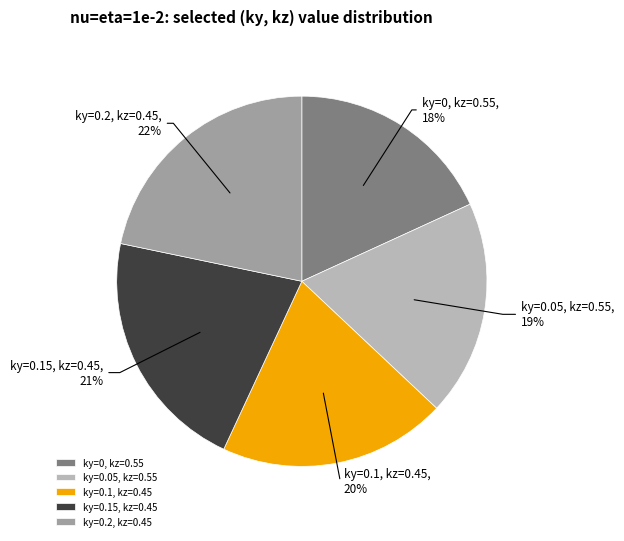

Count the number of slices in the pie.

5